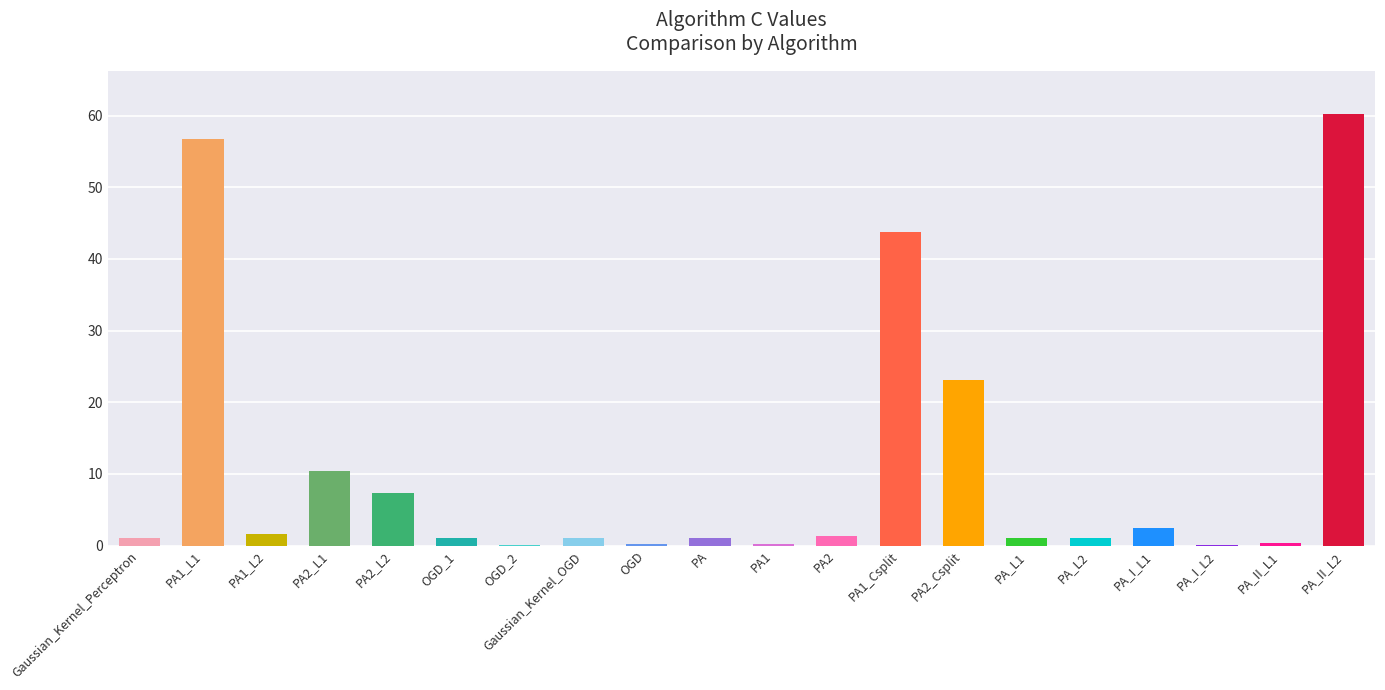

What is the sum of the values at PA1_L1 and OGD_2?

56.8